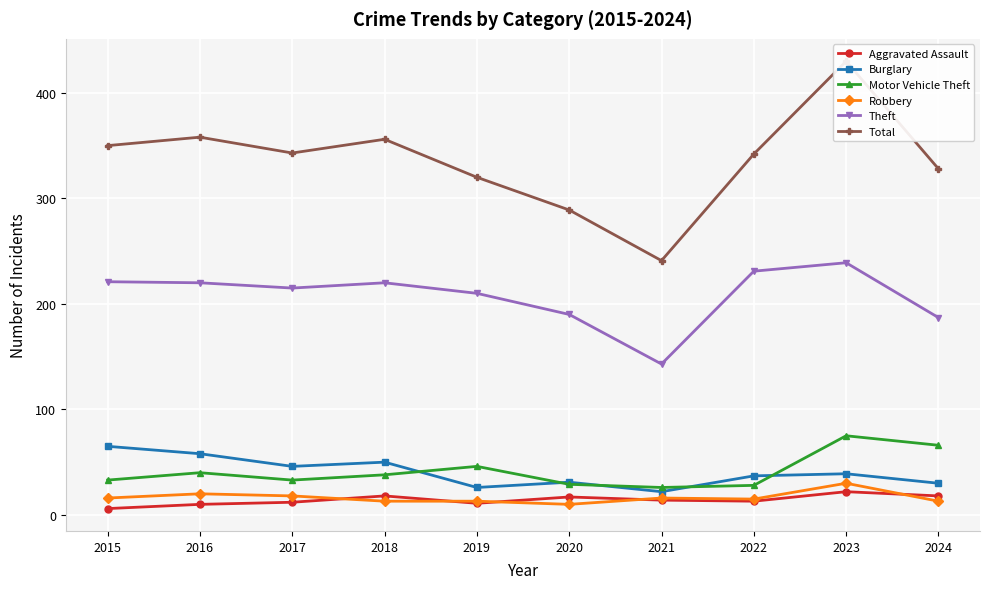

What are all the series names shown in the legend?

Aggravated Assault, Burglary, Motor Vehicle Theft, Robbery, Theft, Total